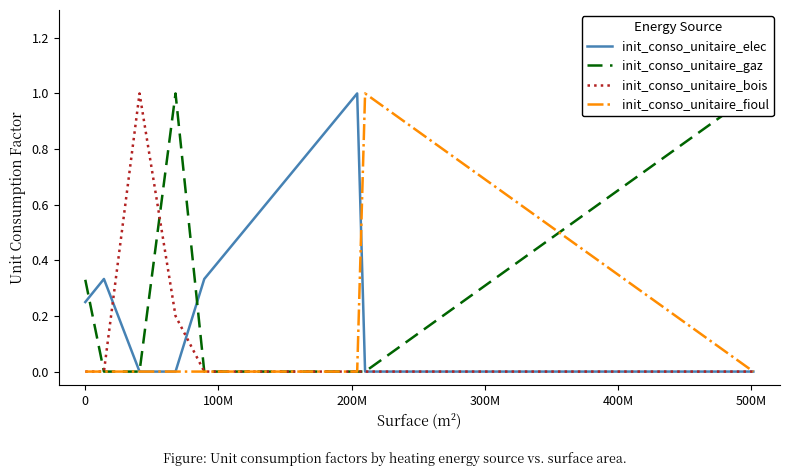

What is the difference between the highest and lowest values at 0?

0.3